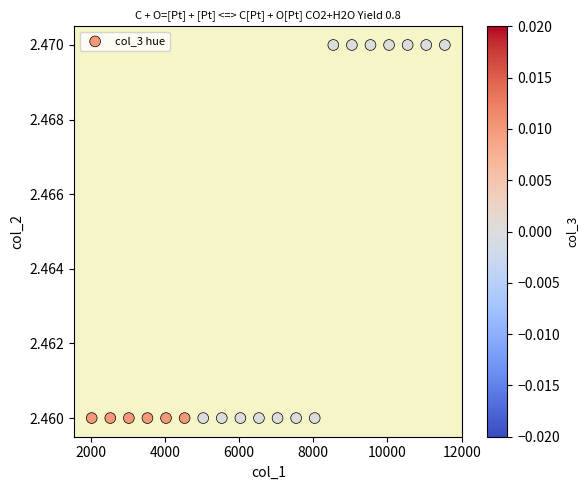

What is the range of X values (max minus min)?

9519.0